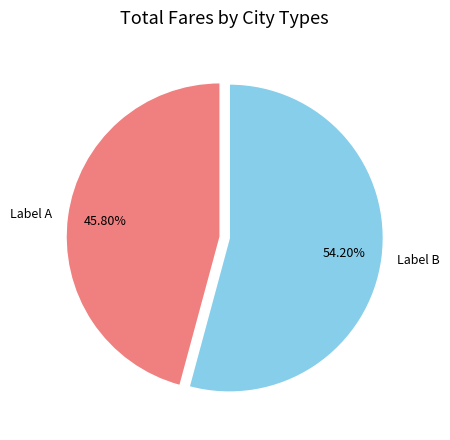

Which slice represents more than half of the pie?

Label B